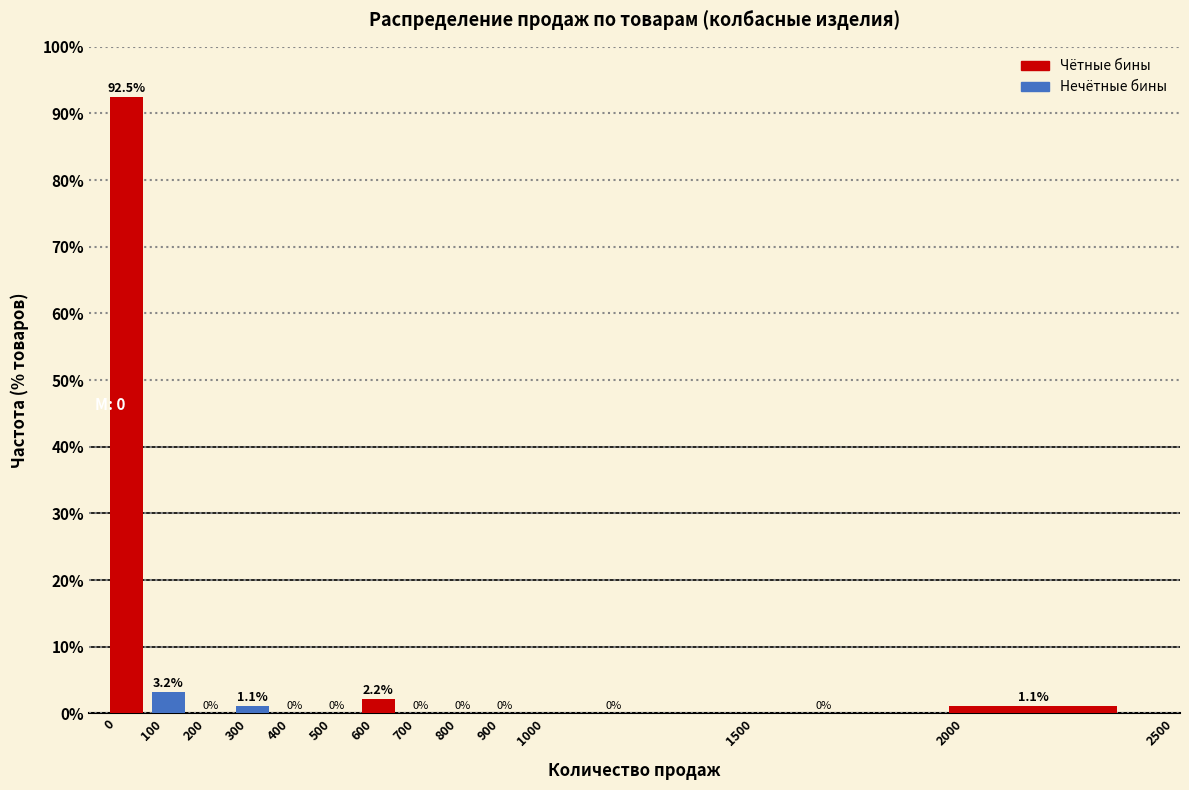

How tall is the bar that spans 600 to 700 on the x-axis?

2.2